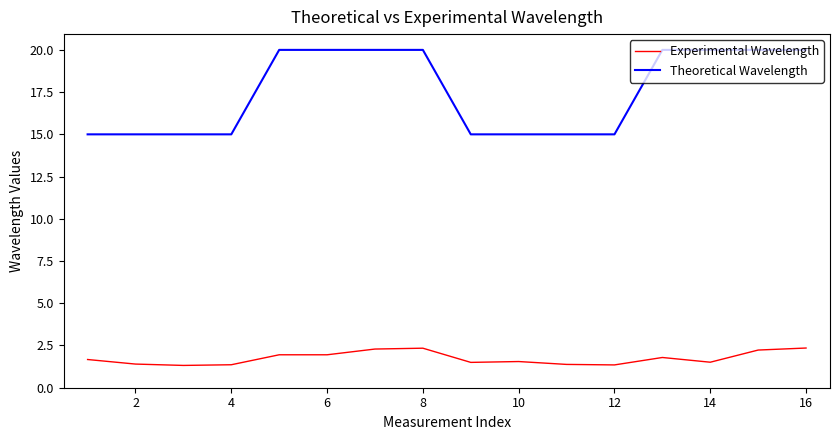

True or false: Experimental Wavelength and Theoretical Wavelength cross at least once.

False